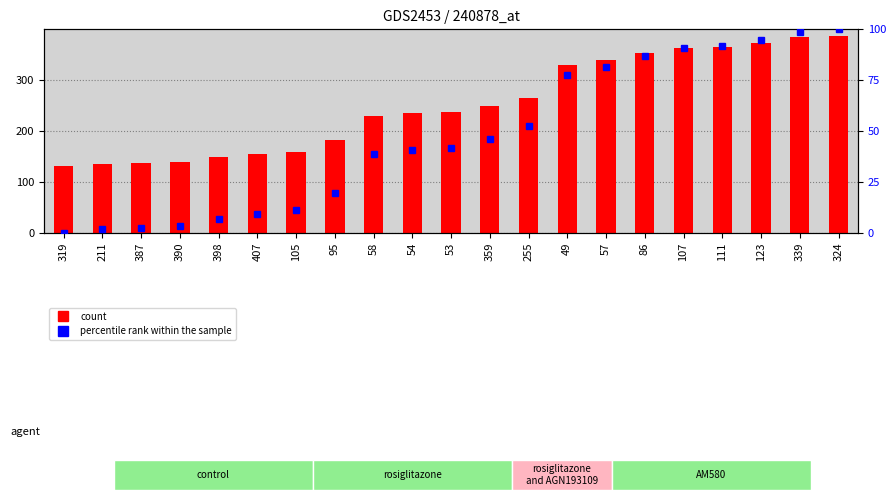

What is the sum of the percentile rank within the sample values at 407 and 324?

109.4